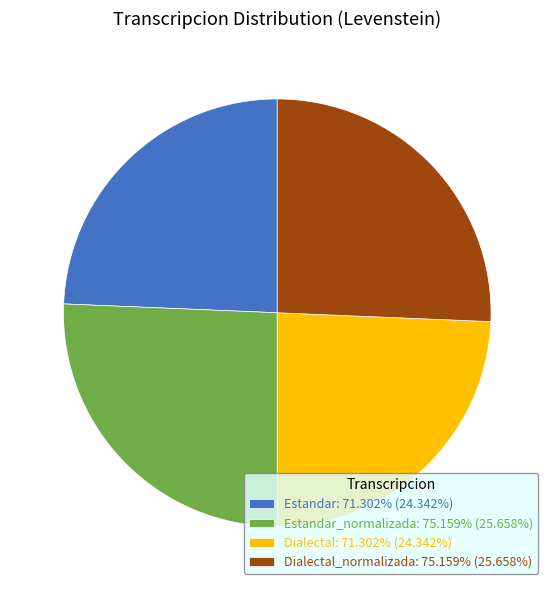

Is there a majority slice in this chart?

No